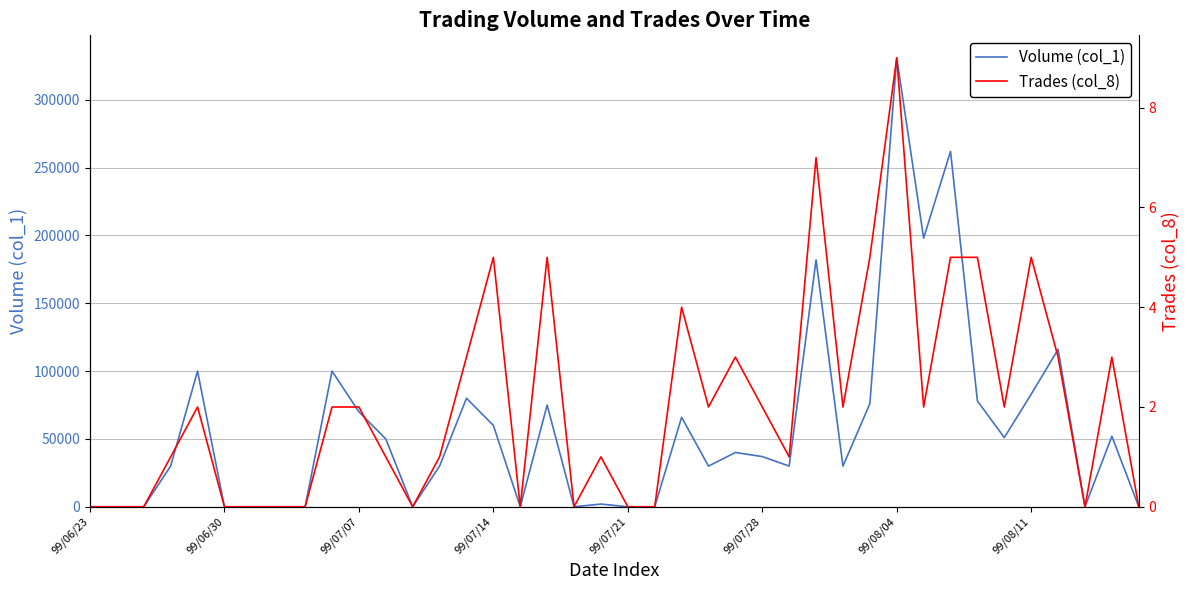

What is the approximate value of Trades (col_8) at 99/08/04?

9